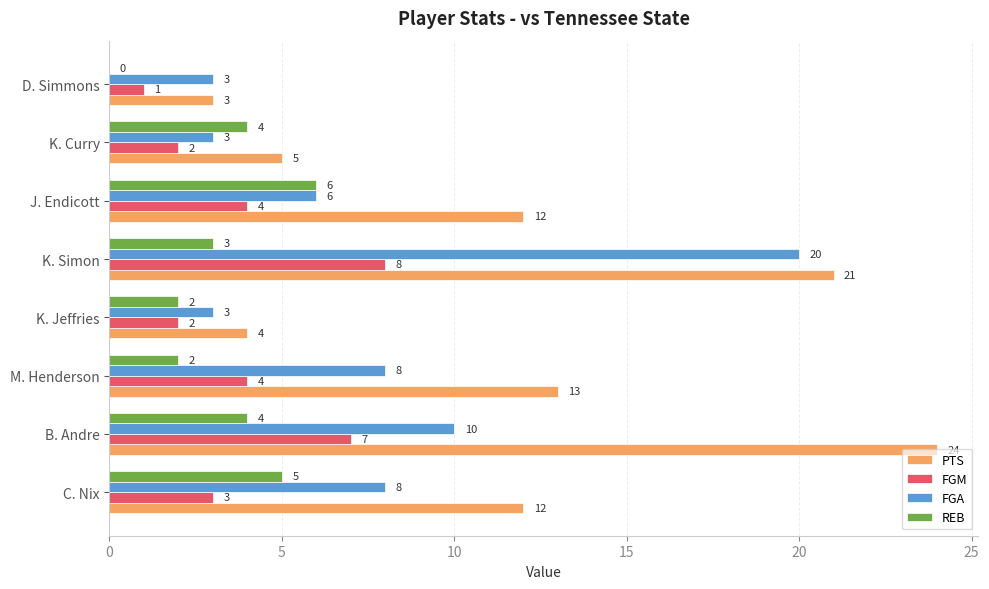

True or false: FGM has a value of 2 at K. Jeffries.

True